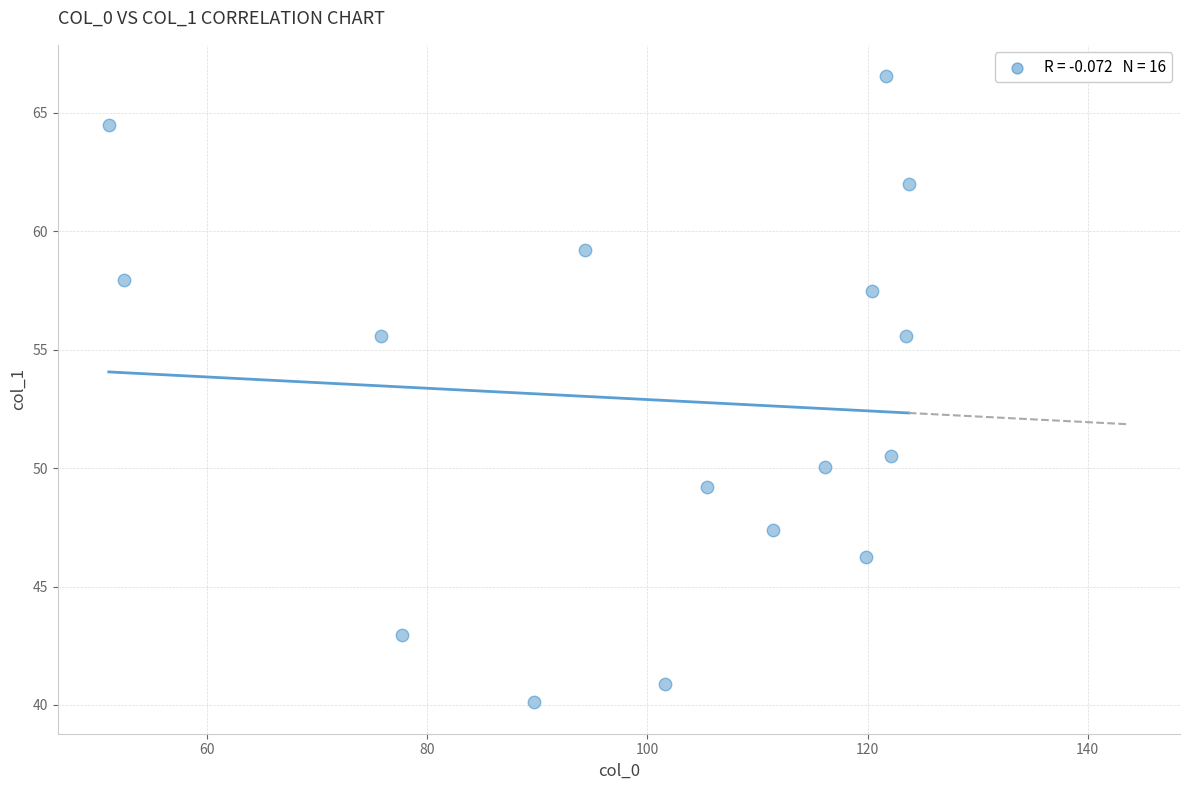

What is the range of Y values (max minus min)?

26.4